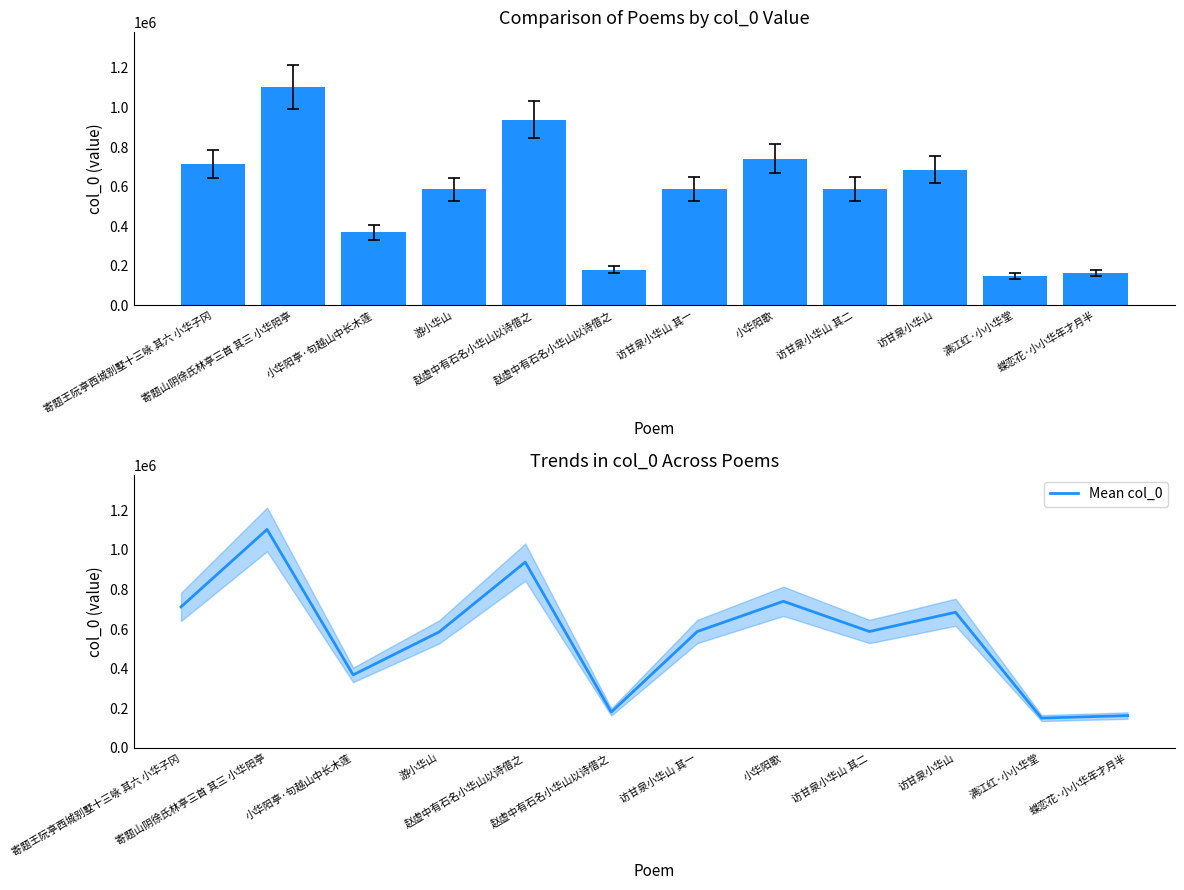

Which series has the largest total across all categories?

col_0